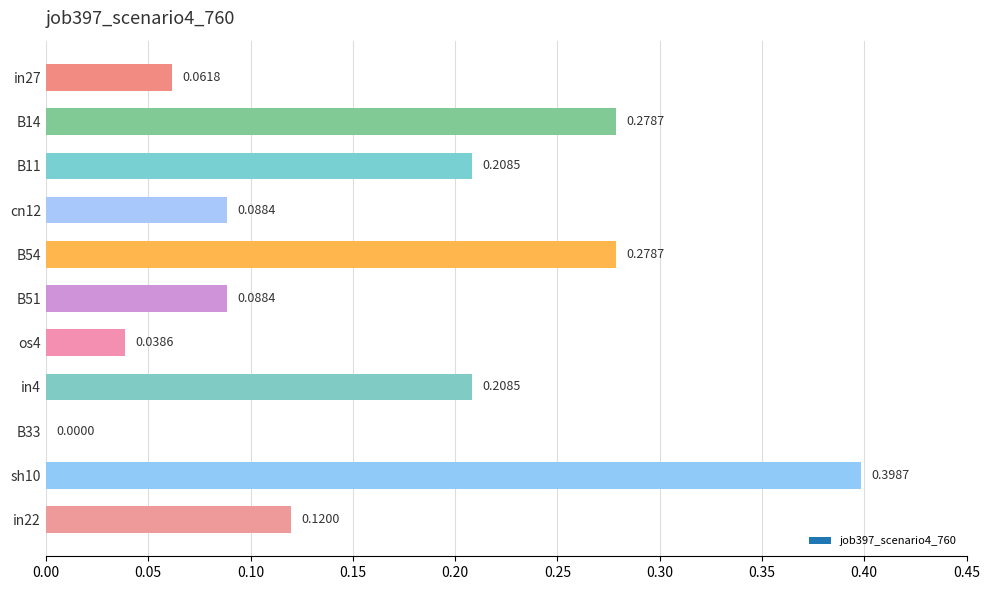

What is the change in value from in4 to sh10?

+0.2